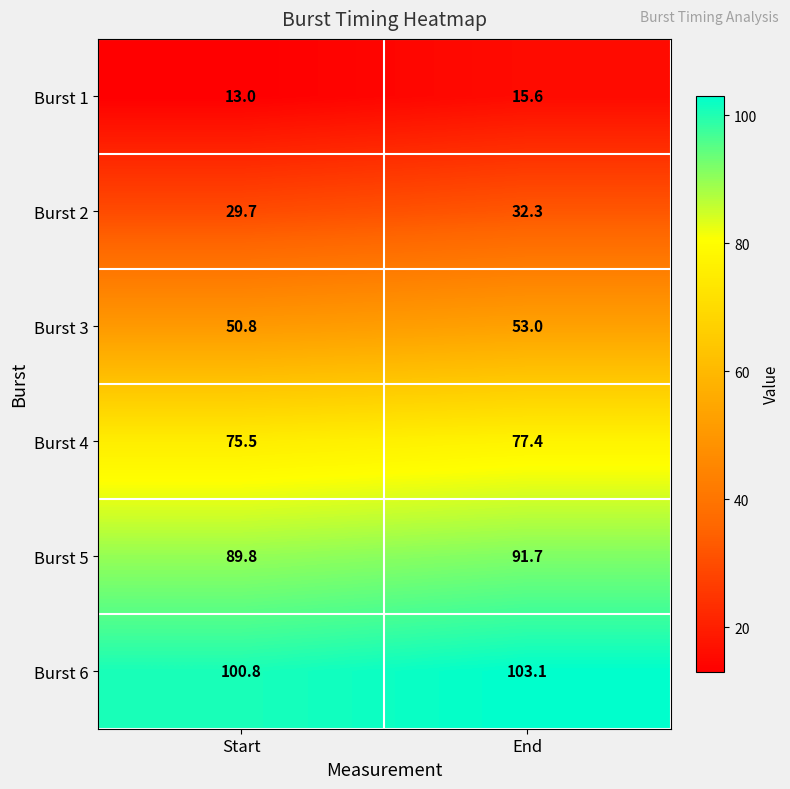

Reading left to right, extract all data points from this chart.

Burst 1: Start=13.0	End=15.6
Burst 2: Start=29.7	End=32.3
Burst 3: Start=50.8	End=53.0
Burst 4: Start=75.5	End=77.4
Burst 5: Start=89.8	End=91.7
Burst 6: Start=100.8	End=103.1